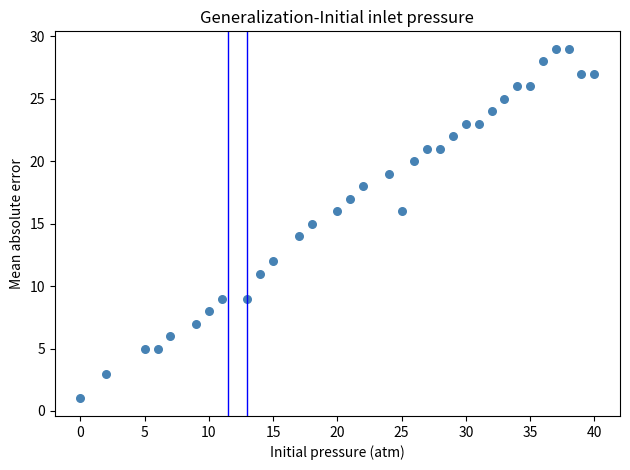

What is the range of X values (max minus min)?

40